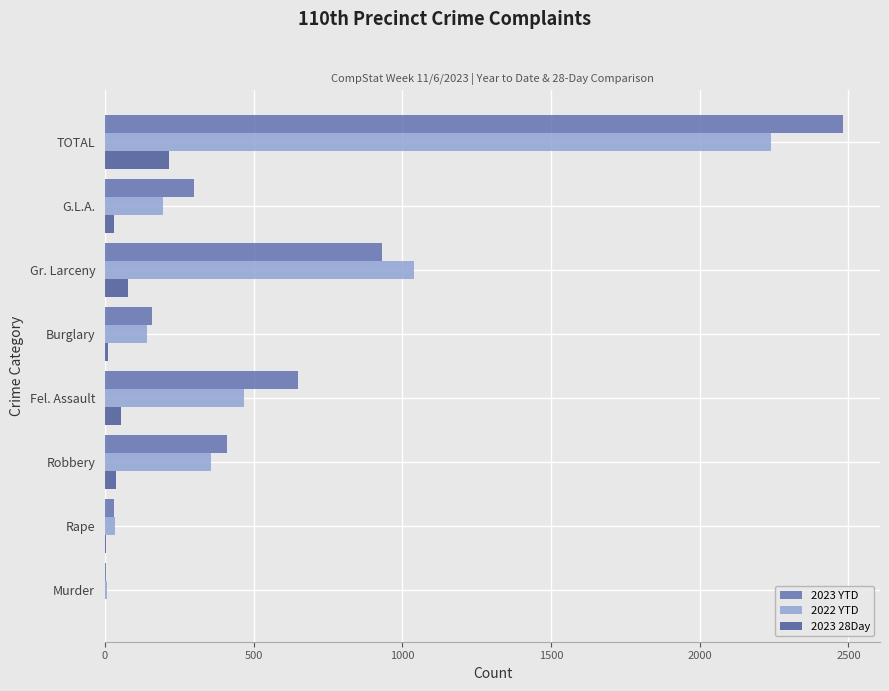

What is the sum of all 2023 YTD values?

4964